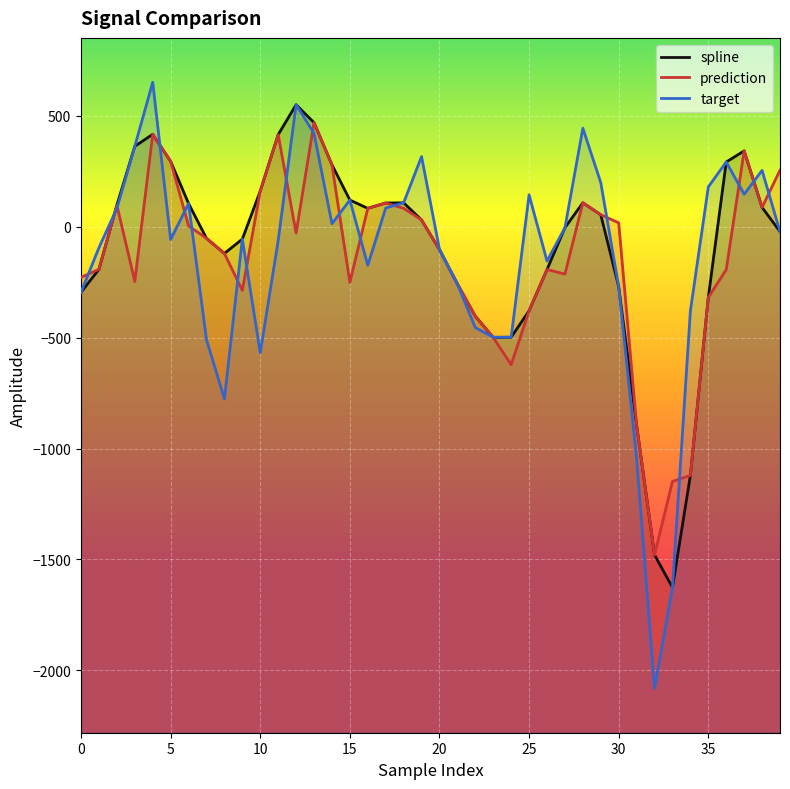

True or false: spline and prediction intersect in this chart.

False